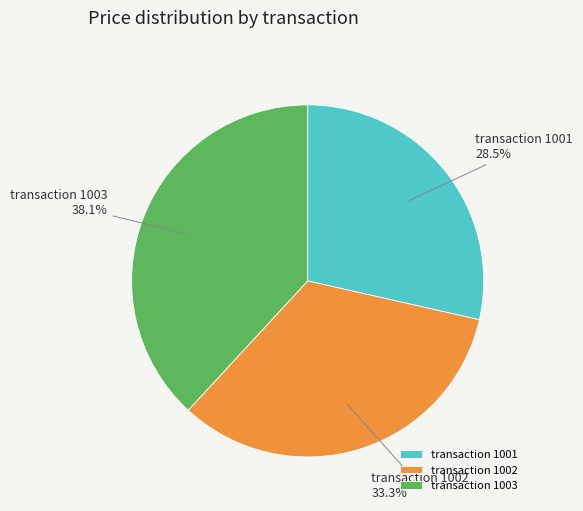

How much of the chart is everything except transaction 1001?

71.5%